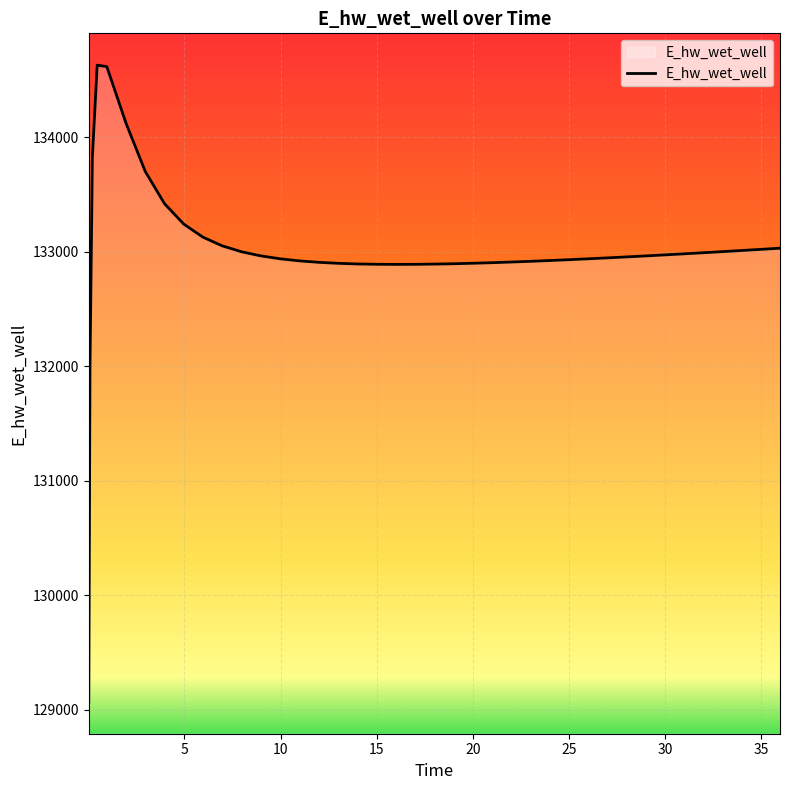

What is the difference between the maximum and minimum values?

5557.8